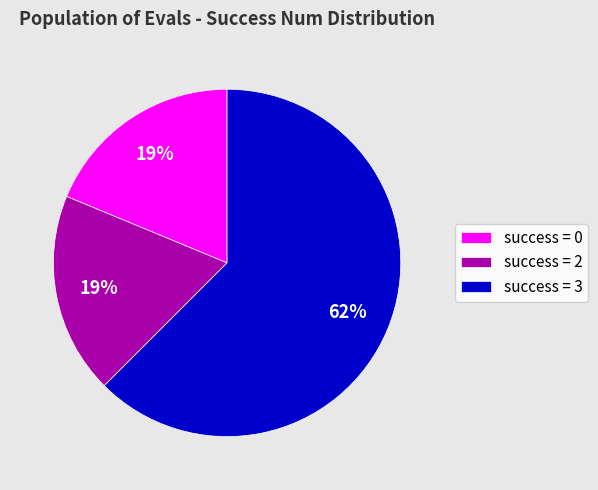

To the nearest percent, what portion does success = 0 represent?

19%